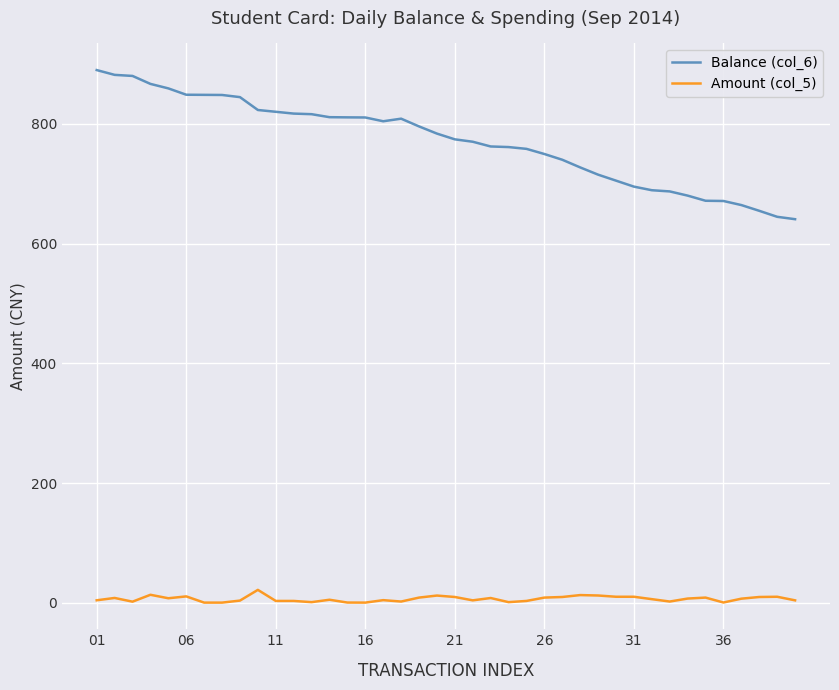

List the series in order of their overall mean, lowest first.

Amount (col_5), Balance (col_6)